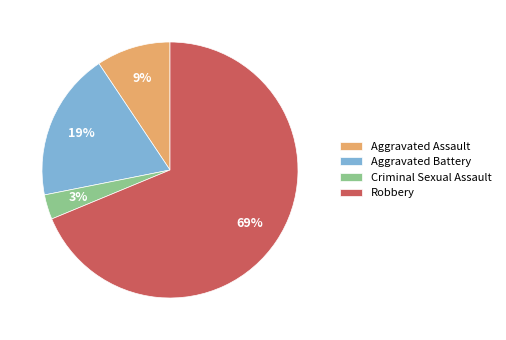

Rank the categories by value from lowest to highest.

Criminal Sexual Assault, Aggravated Assault, Aggravated Battery, Robbery